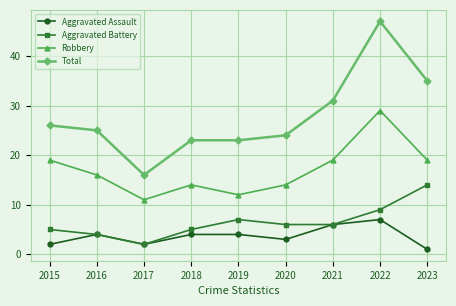

At which label does Total reach its minimum?

2017